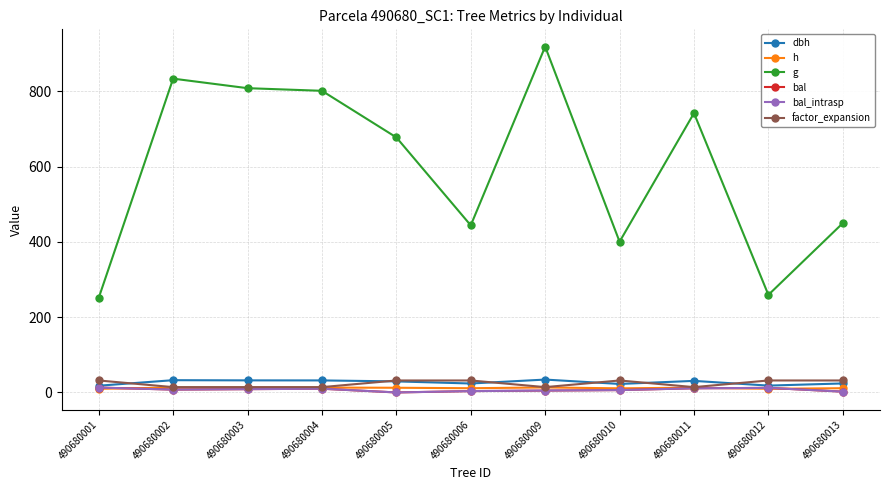

True or false: factor_expansion and g intersect in this chart.

False